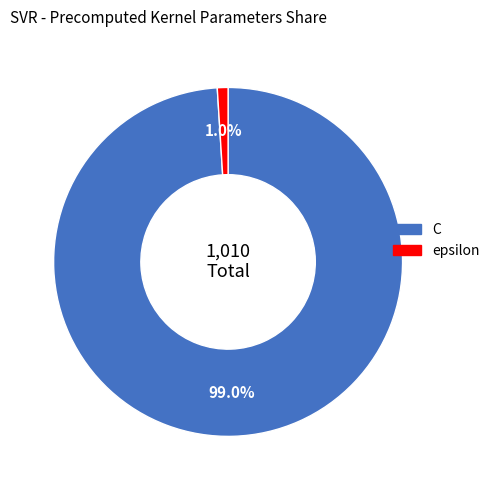

Count the number of slices in the pie.

2